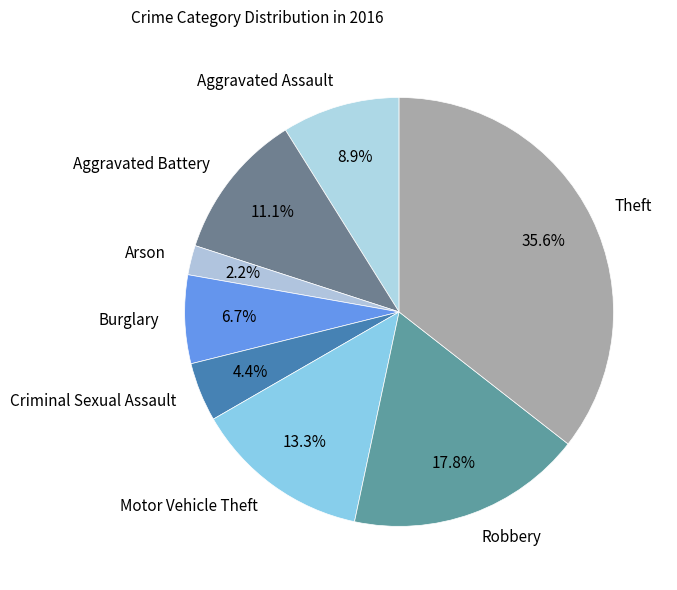

The Aggravated Battery slice represents 11% of the pie. True or false?

True